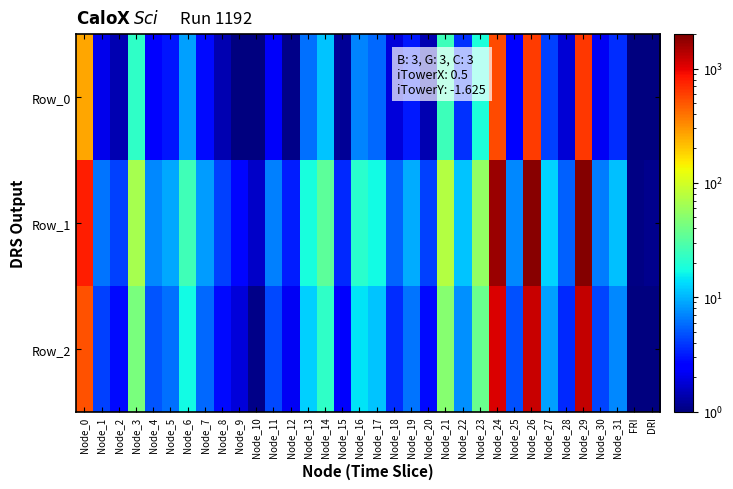

What is the minimum value shown in the chart?

1.0